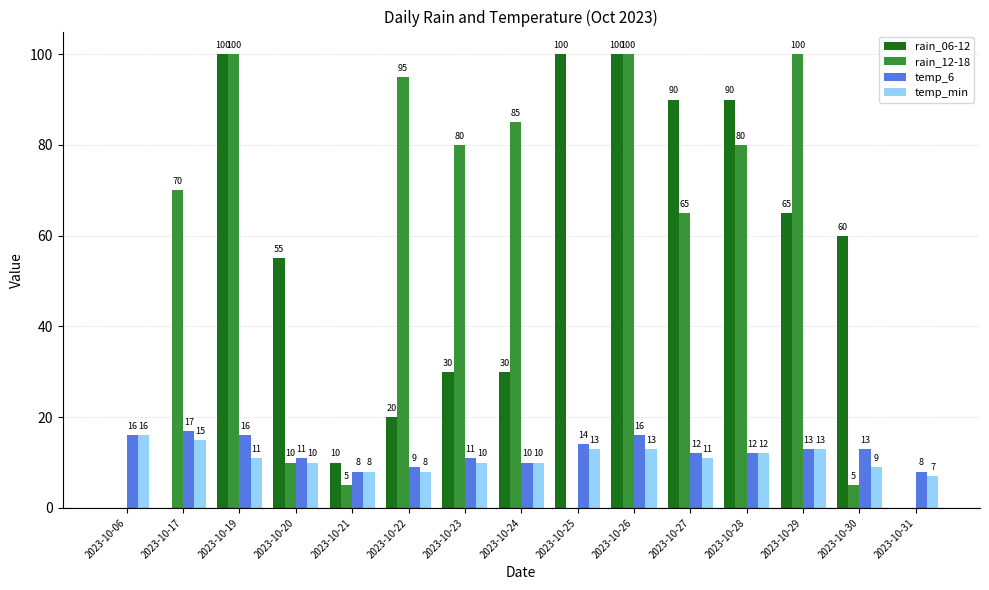

What is the sum of all rain_12-18 values?

795